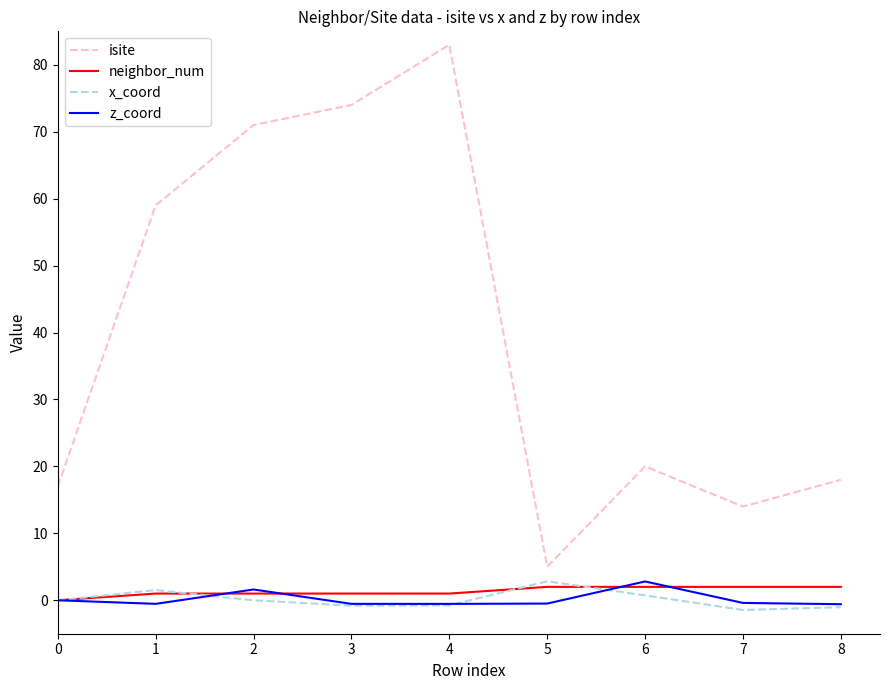

True or false: isite has more than 0 points higher than both neighbors.

True